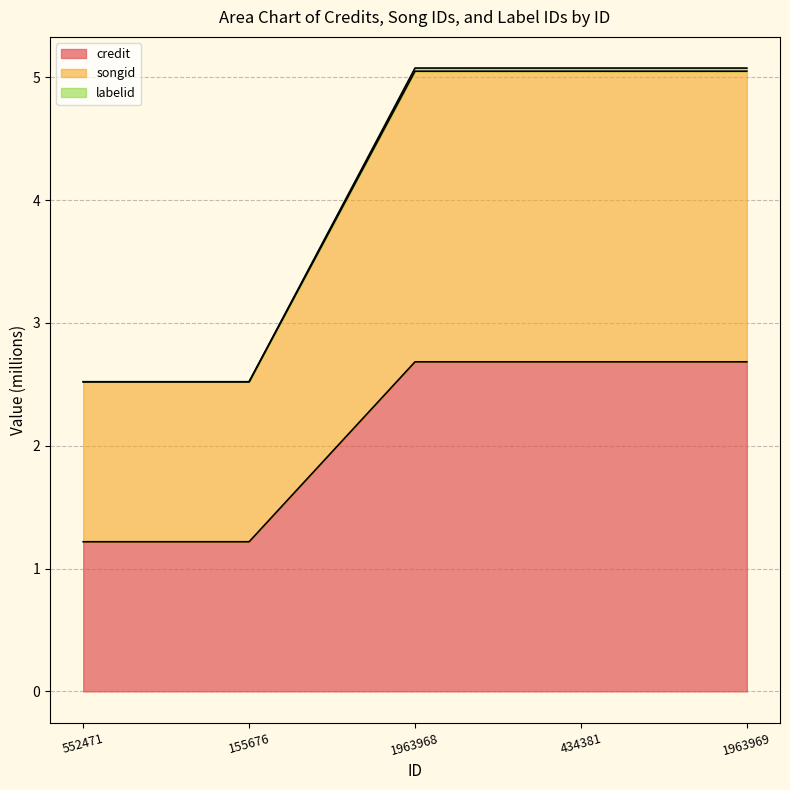

At which category is the sum across all series the highest?

1963968